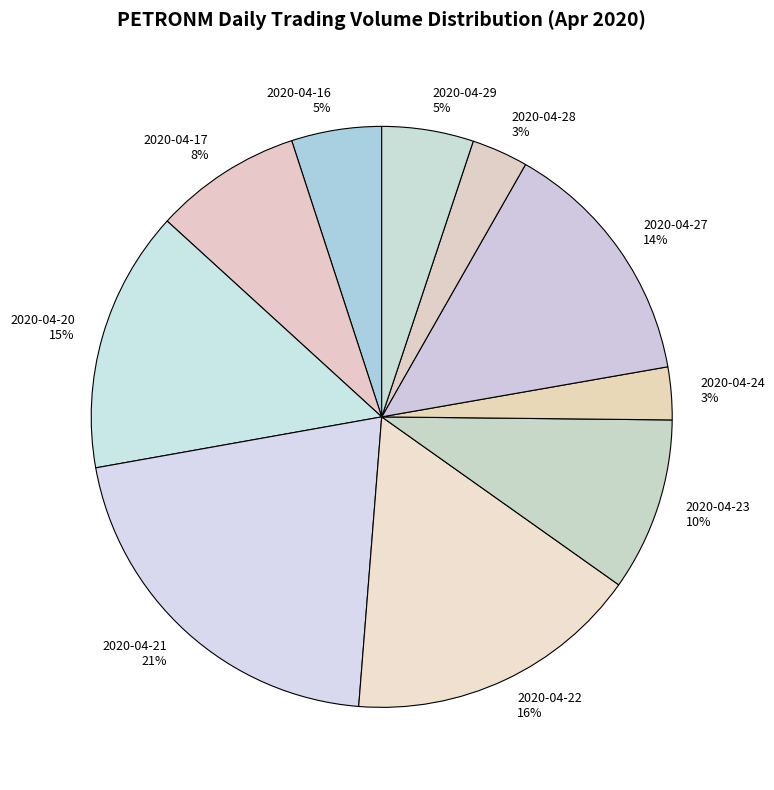

Which has a higher value, 2020-04-24 or 2020-04-29?

2020-04-29